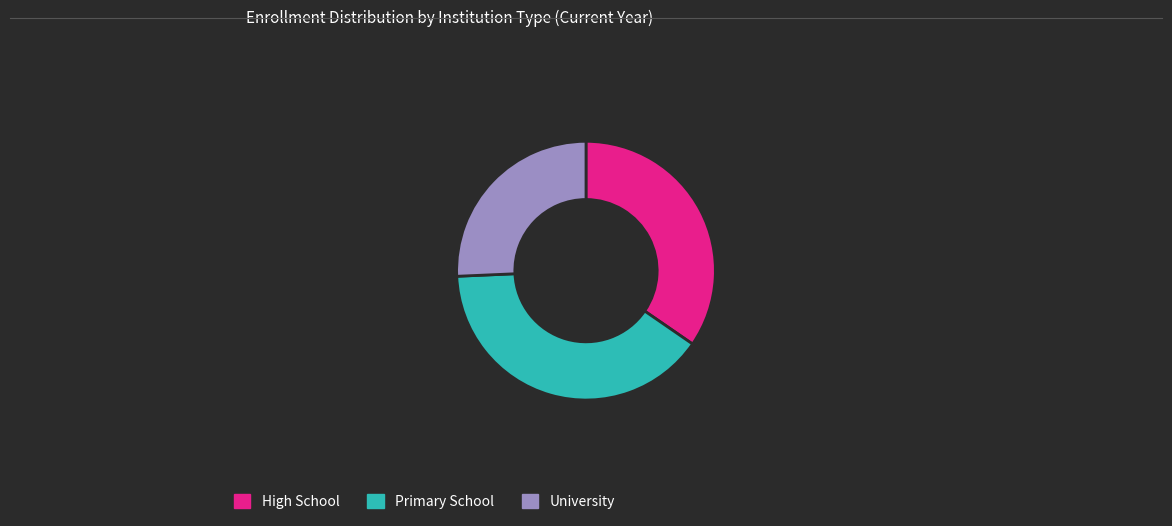

Which slice is the largest?

Primary School